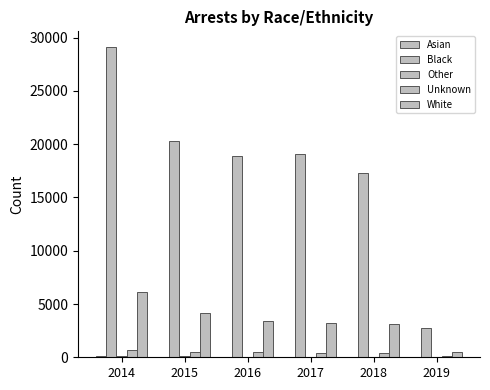

What is the average value of the Asian series?

57